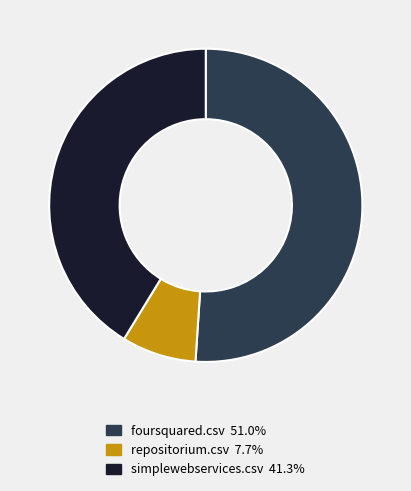

Is there a majority slice in this chart?

Yes